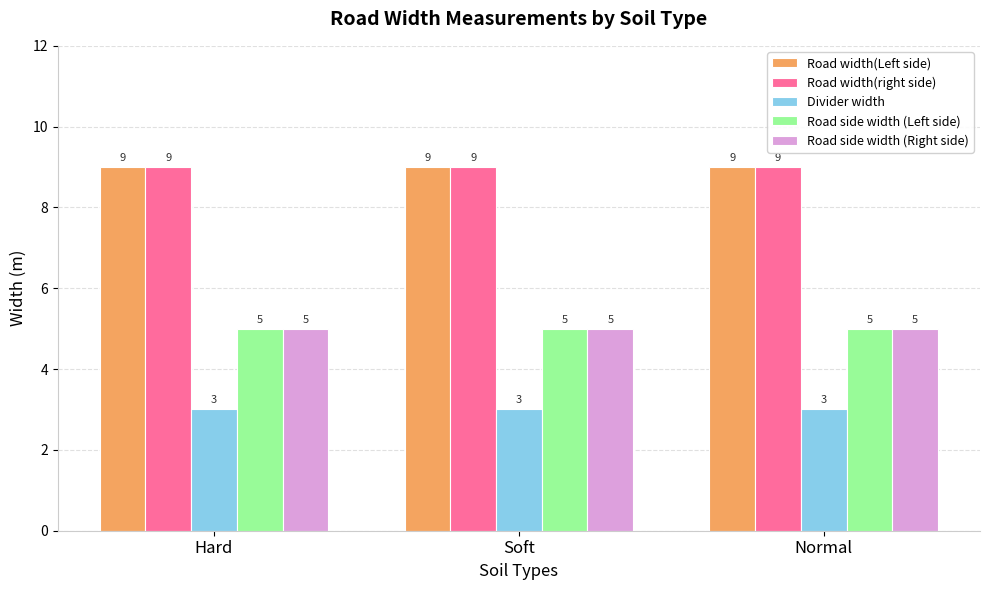

What is the spread (max minus min) of values at Hard?

6